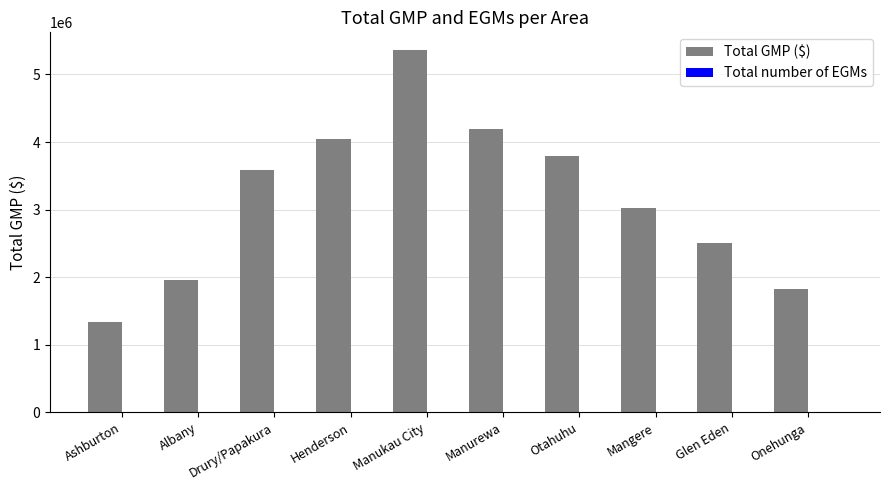

What is the sum of all Total GMP ($) values?

31658367.4